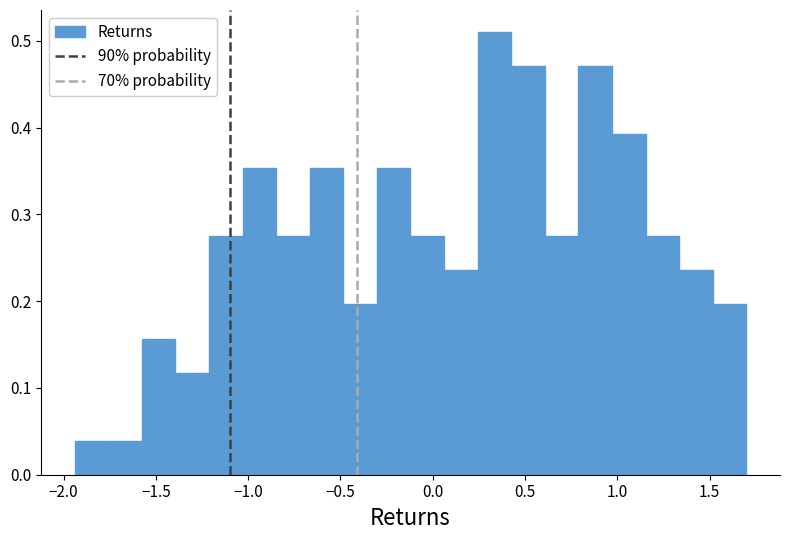

Read against the x-axis, roughly where is the centre of the tallest bar?

0.35